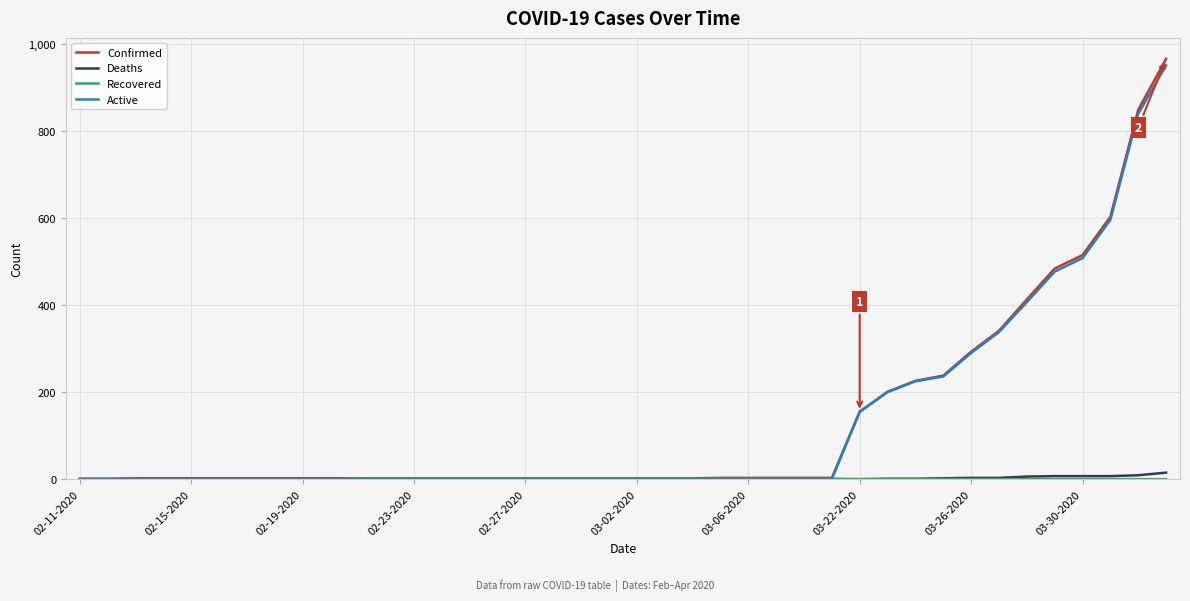

Which series has the largest range (max minus min)?

Confirmed